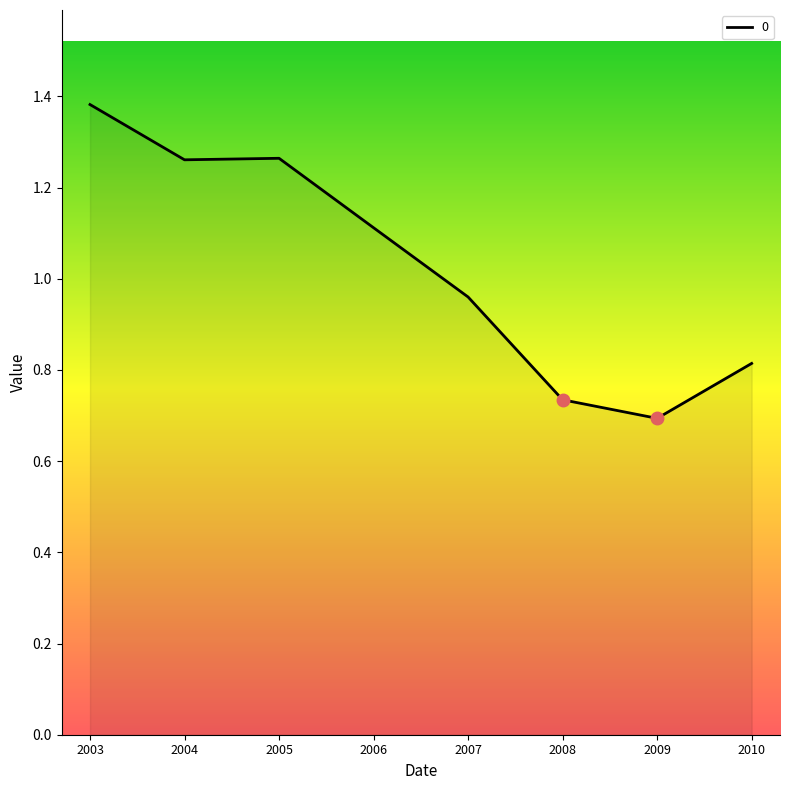

What is the ratio of the value at 2007 to the value at 2005?

0.8